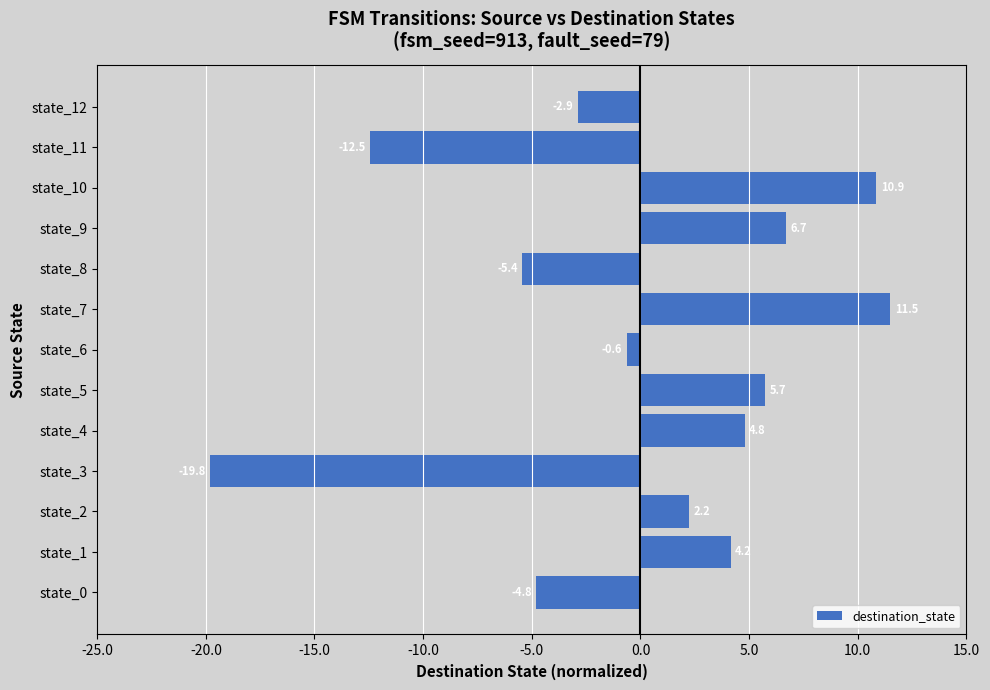

The chart shows a value of -11.2 at state_3. True or false?

False